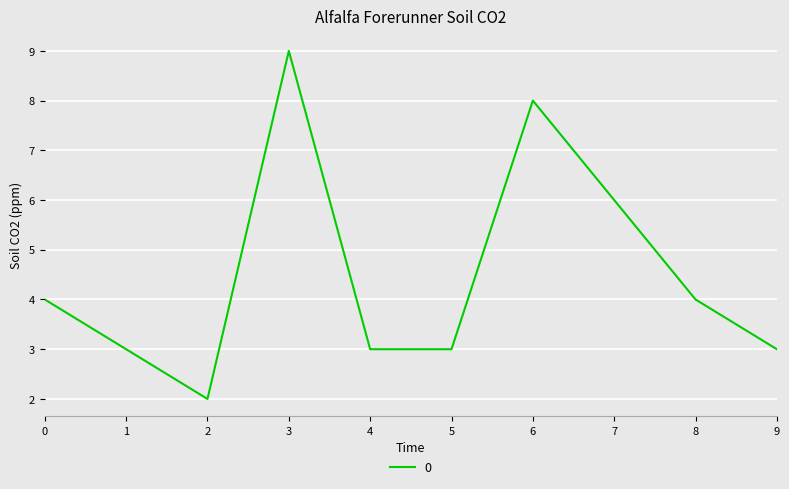

What is the difference between the maximum and minimum values?

7